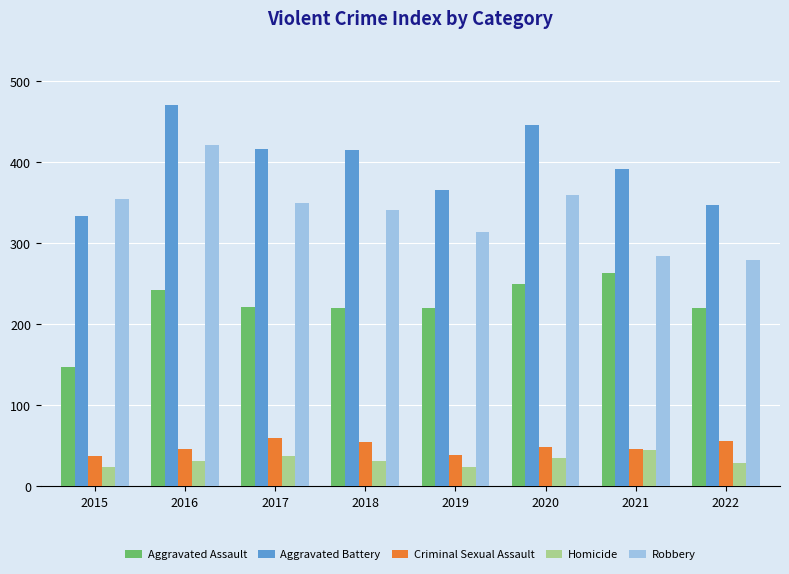

How many groups of bars are there?

8